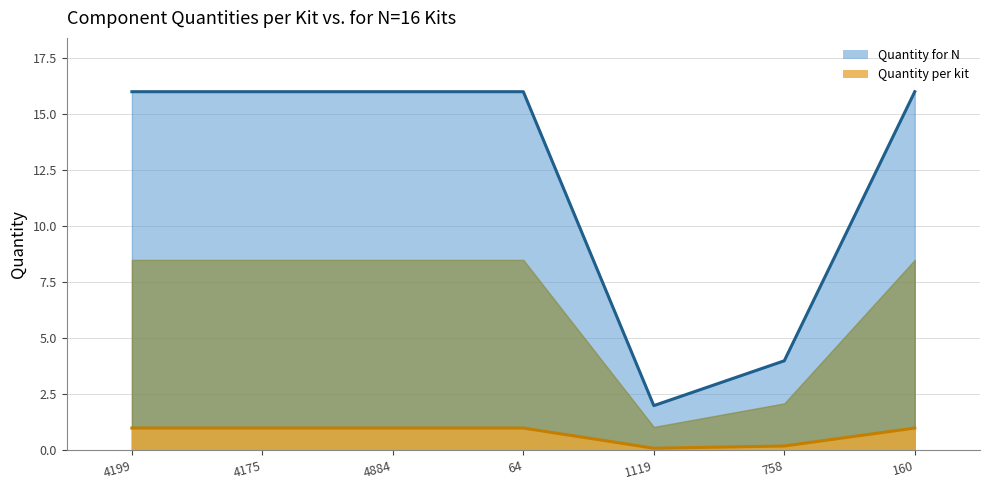

Reading left to right, what are all the values shown in this chart?

Quantity per kit: USB C to C cable=1.0	USB C to A adapter=1.0	RP2040 feather=1.0	Breadboard=1.0	Button=0.1	Hookup wire=0.2	Buzzer=1.0
Quantity for N: USB C to C cable=16.0	USB C to A adapter=16.0	RP2040 feather=16.0	Breadboard=16.0	Button=2.0	Hookup wire=4.0	Buzzer=16.0